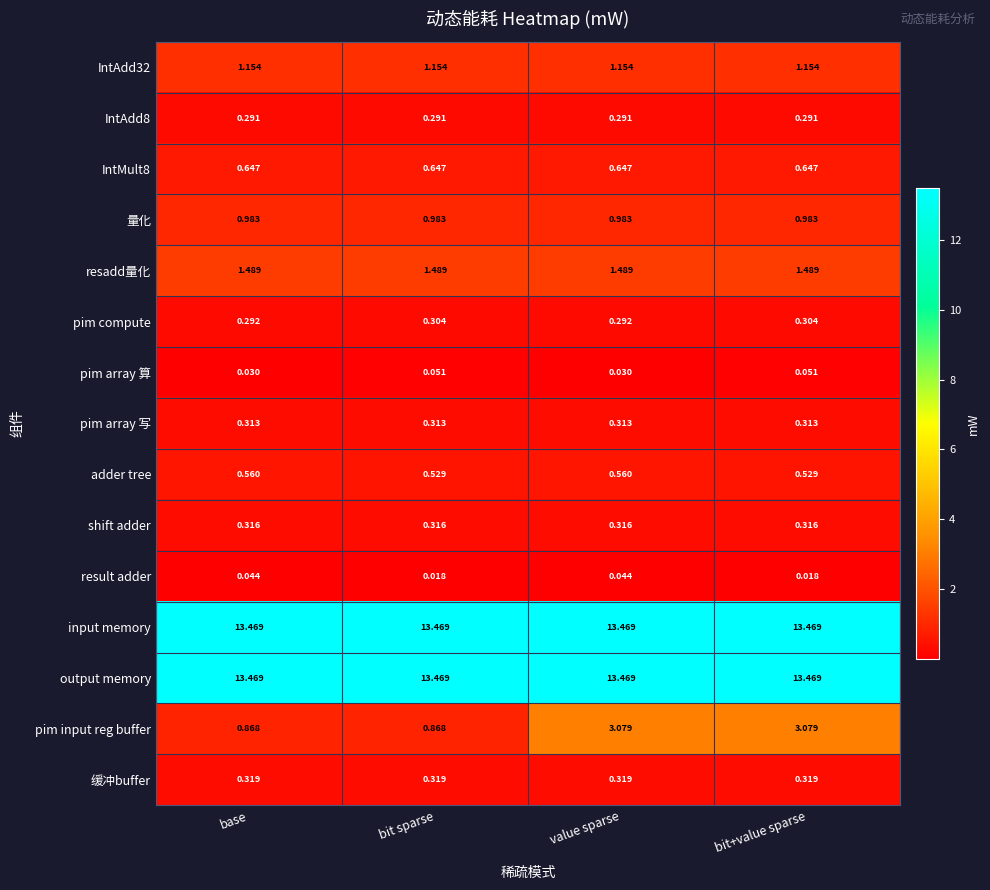

At which category is the sum across all series the highest?

value sparse